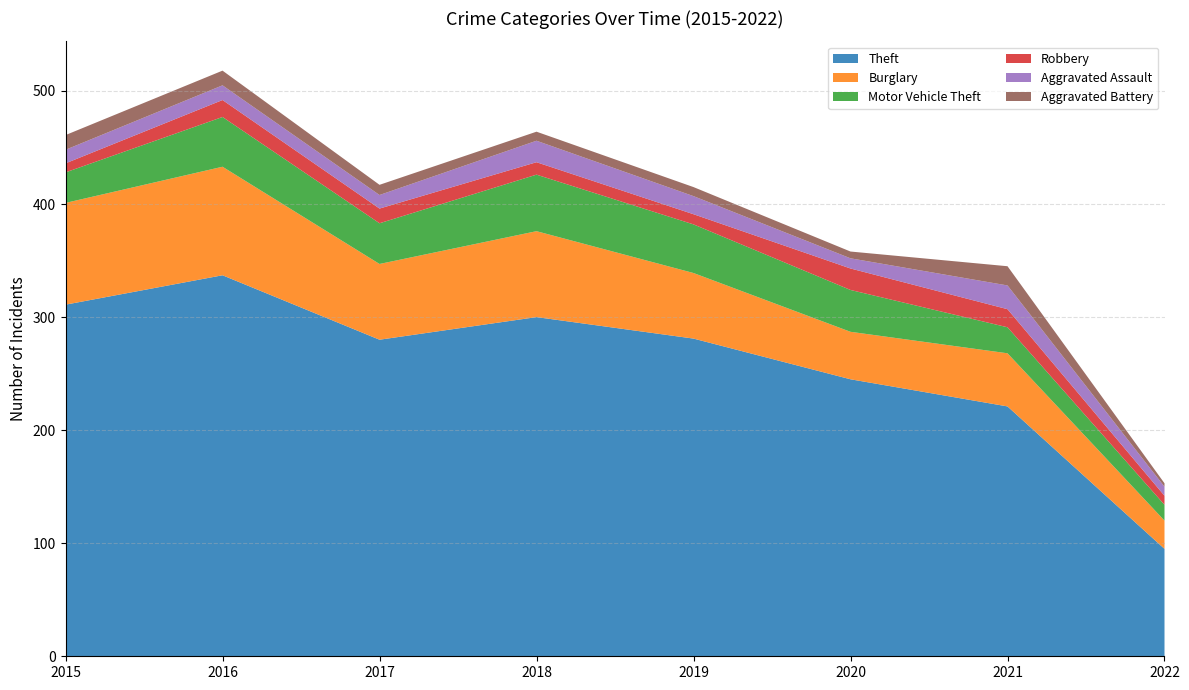

Reading left to right, what are all the values shown in this chart?

Theft: 311	337	280	300	281	245	221	95
Burglary: 90	96	67	76	58	42	47	25
Motor Vehicle Theft: 27	44	36	50	43	37	23	14
Robbery: 8	15	13	11	9	19	16	8
Aggravated Assault: 12	13	12	19	16	9	21	8
Aggravated Battery: 13	13	9	8	8	6	17	3